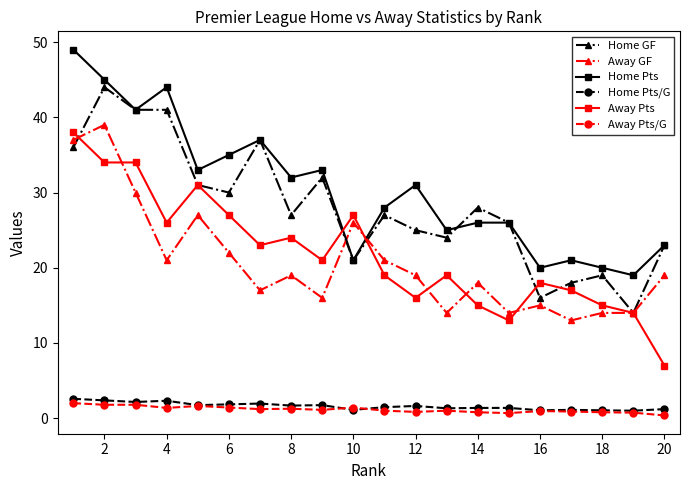

True or false: Away Pts has more than 1 interior local peaks.

True